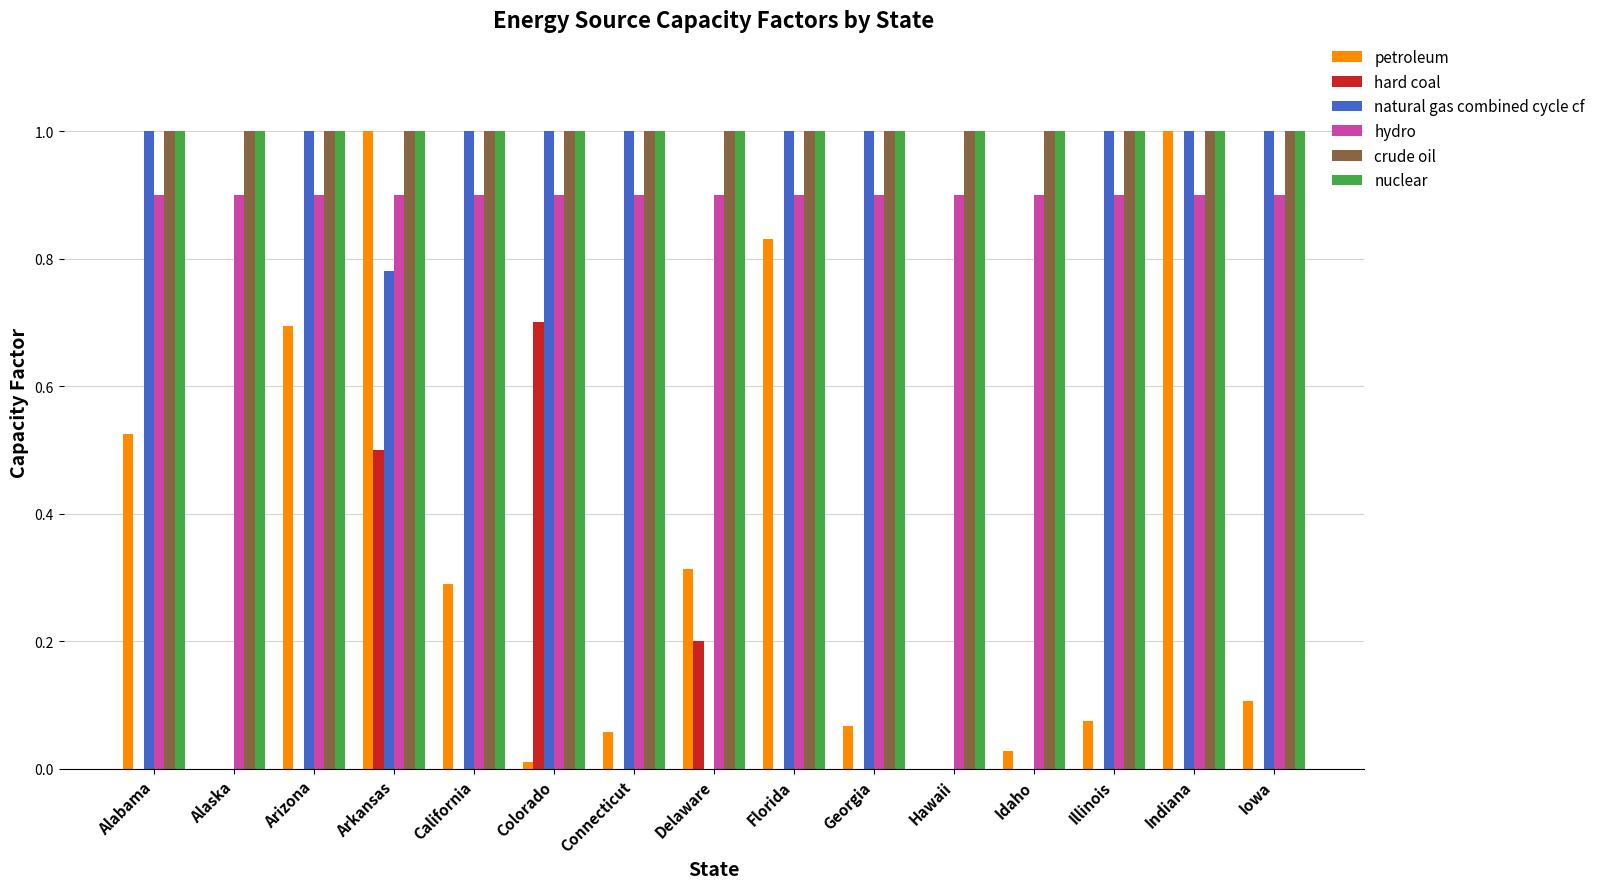

What is the sum of all petroleum values?

5.0